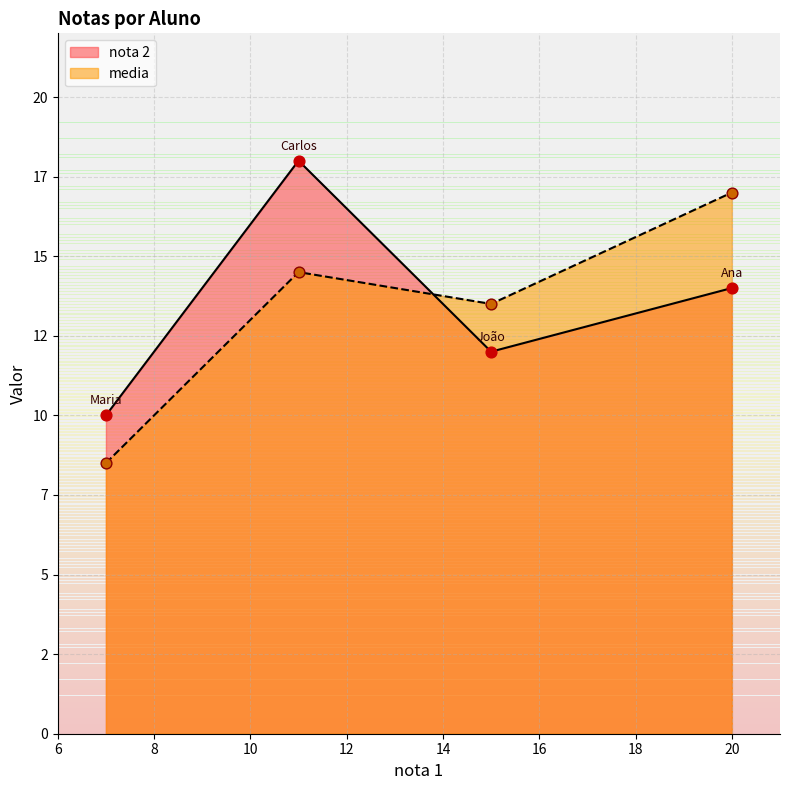

Is the value of nota 2 at João greater than the value of media at Carlos?

No